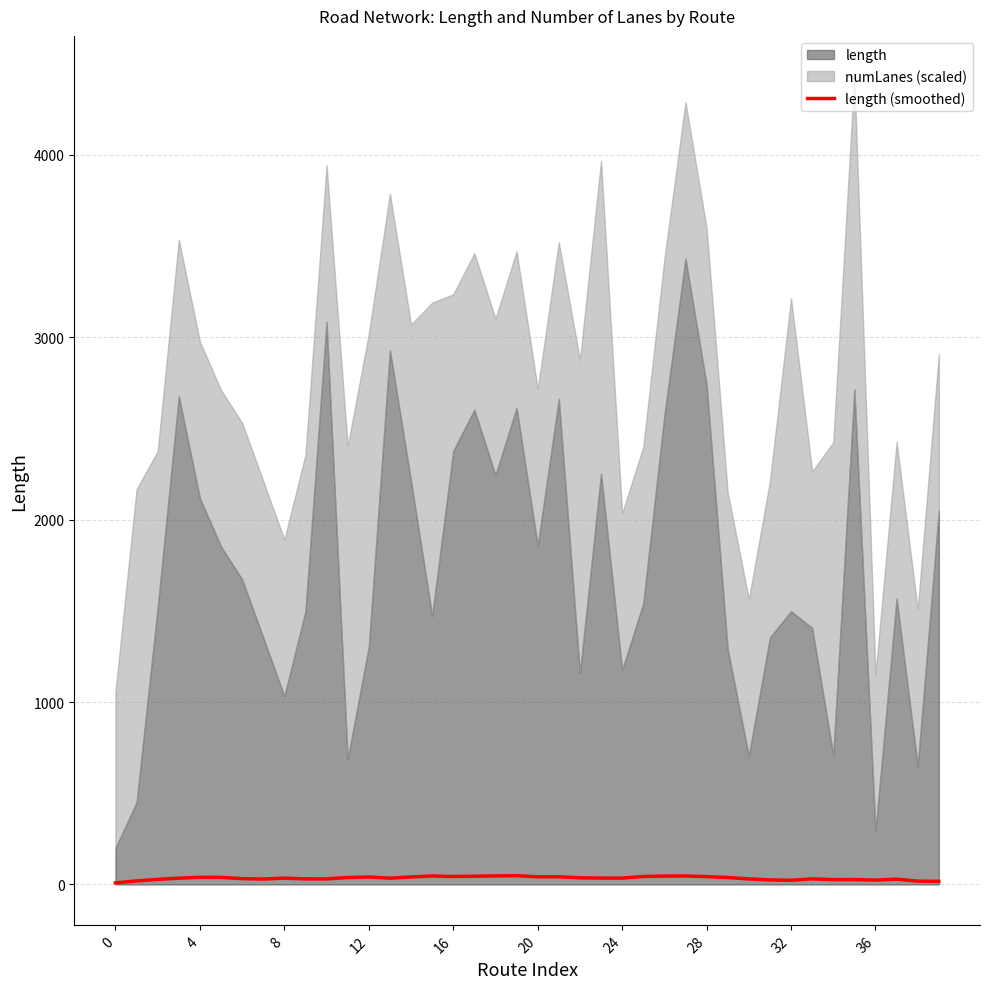

Read the value at 22.

36.4